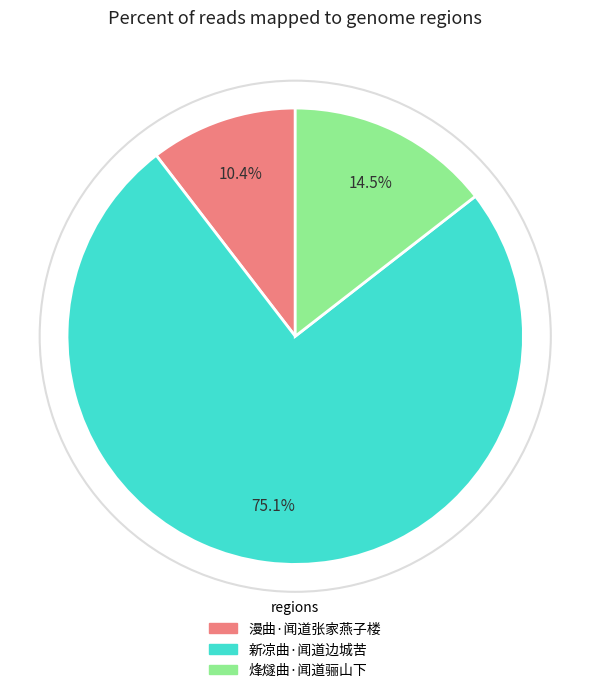

Which slice is the smallest?

漫曲·闻道张家燕子楼